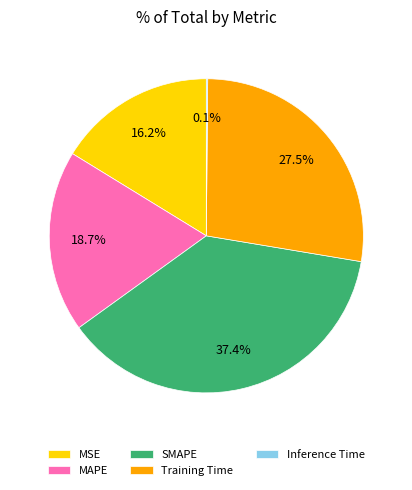

What percentage is the SMAPE slice, to the nearest percent?

37%